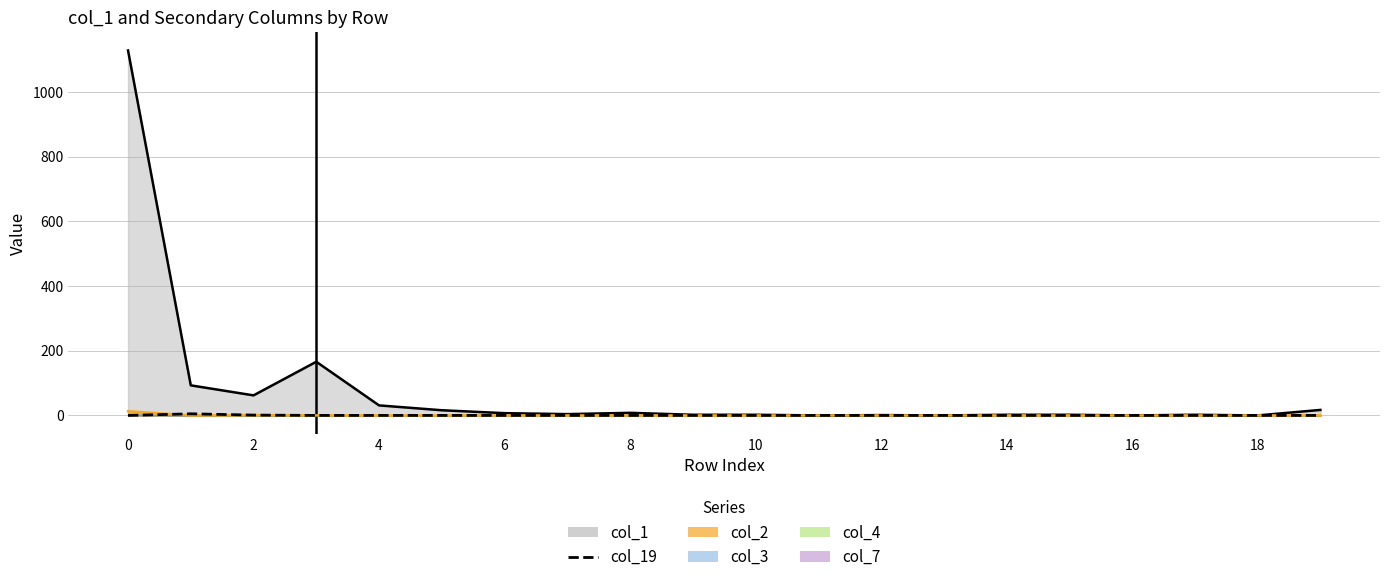

Which has a higher value, 19 or 14?

19